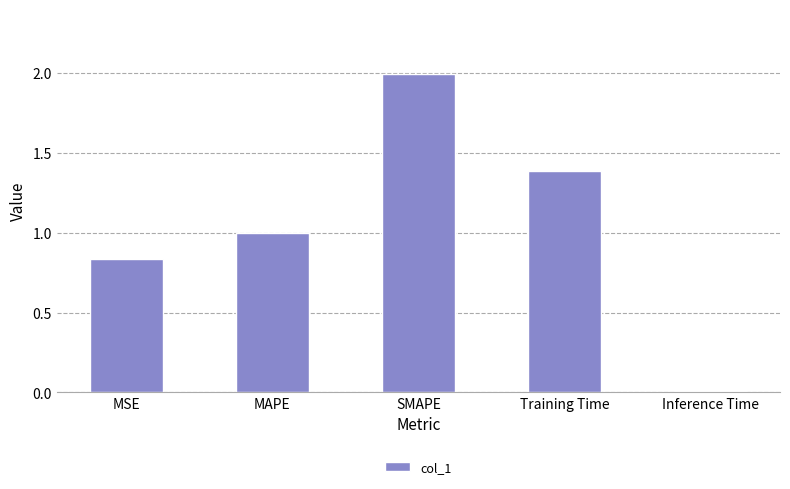

What is the value of the 4th bar from the left?

1.4